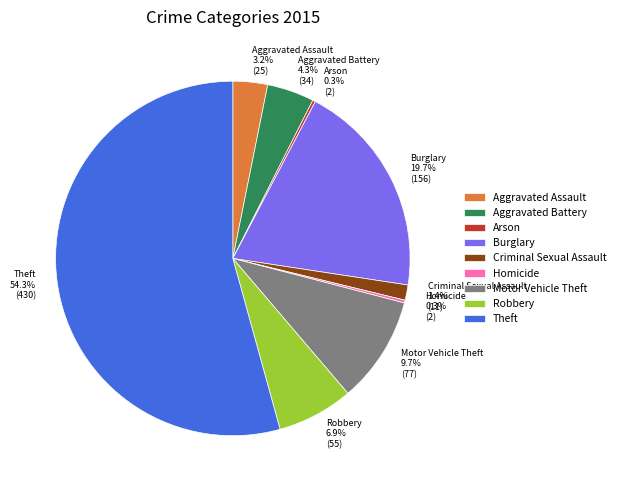

What is the ratio of the value at Aggravated Assault to the value at Motor Vehicle Theft?

0.3